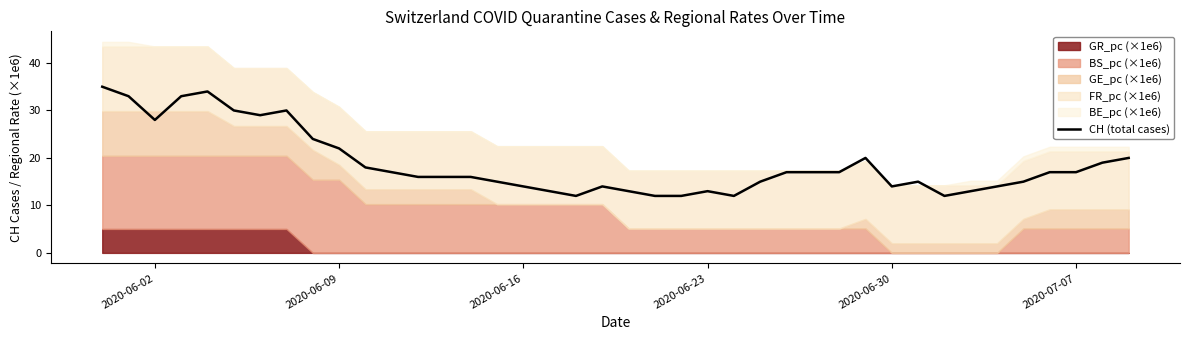

How many interior local peaks (higher than both neighbors) does the data have?

6